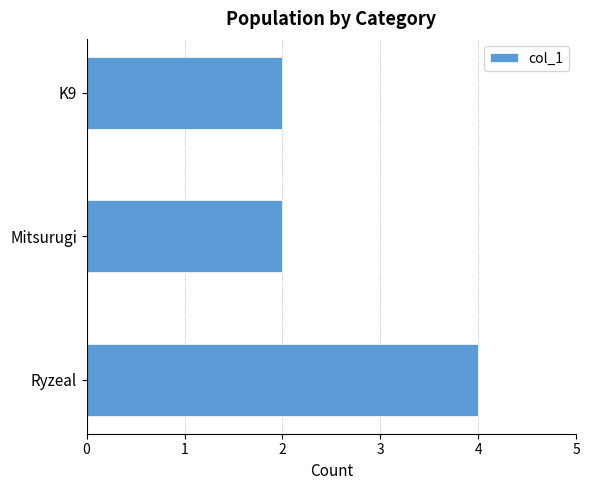

The chart shows a value of 4 at Ryzeal. True or false?

True